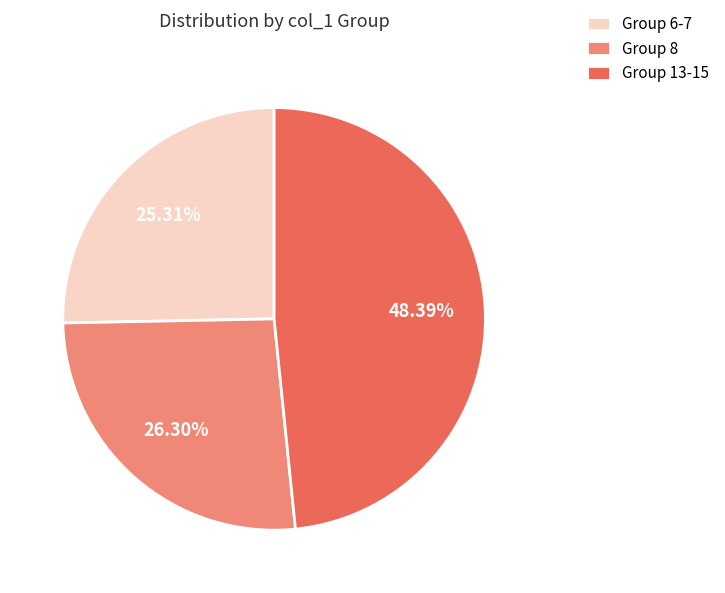

Is Group 6-7 the majority of the pie?

No